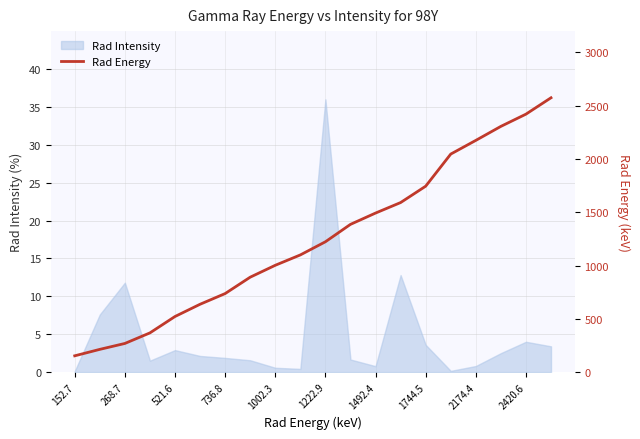

True or false: Rad Intensity has a value of 1.9 at 736.8.

True